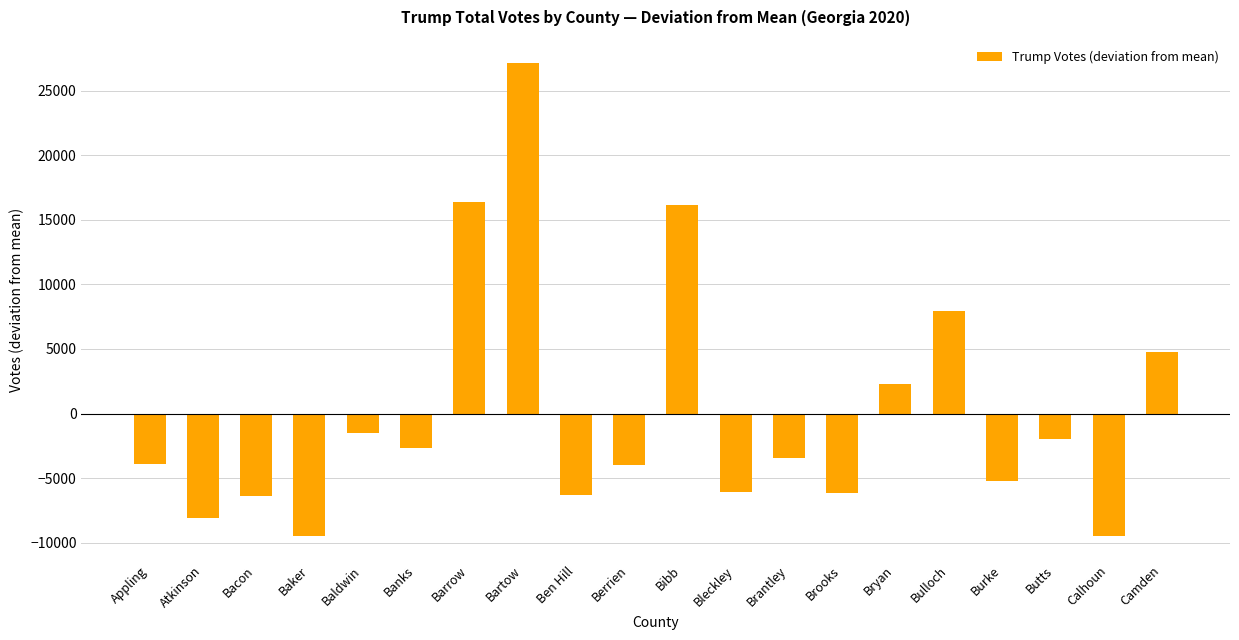

What is the label of the 6th bar from the right?

Bryan